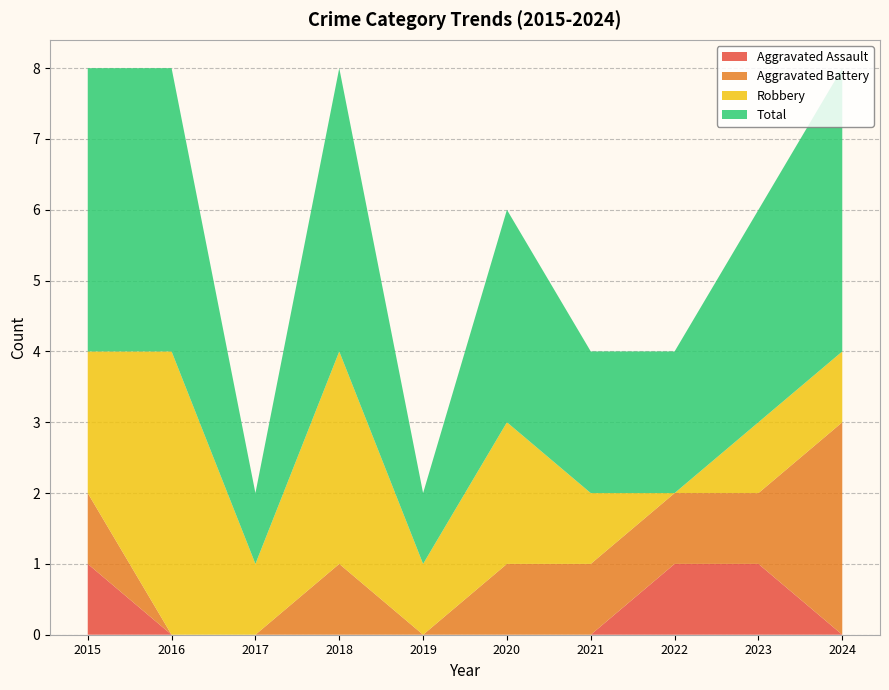

Reading right to left, transcribe all the data shown in this chart.

Aggravated Assault: 0	1	1	0	0	0	0	0	0	1
Aggravated Battery: 3	1	1	1	1	0	1	0	0	1
Robbery: 1	1	0	1	2	1	3	1	4	2
Total: 4	3	2	2	3	1	4	1	4	4